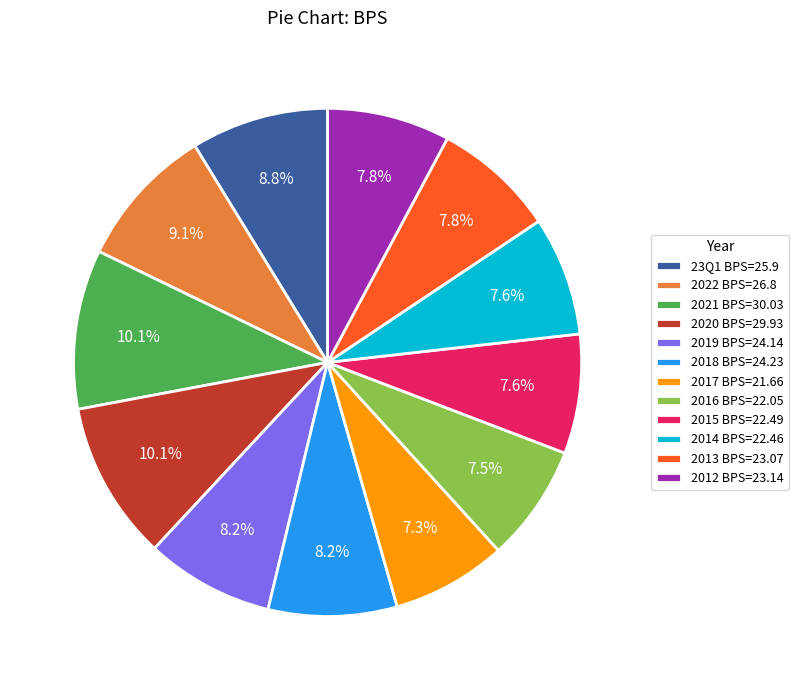

Does any single category account for the majority?

No